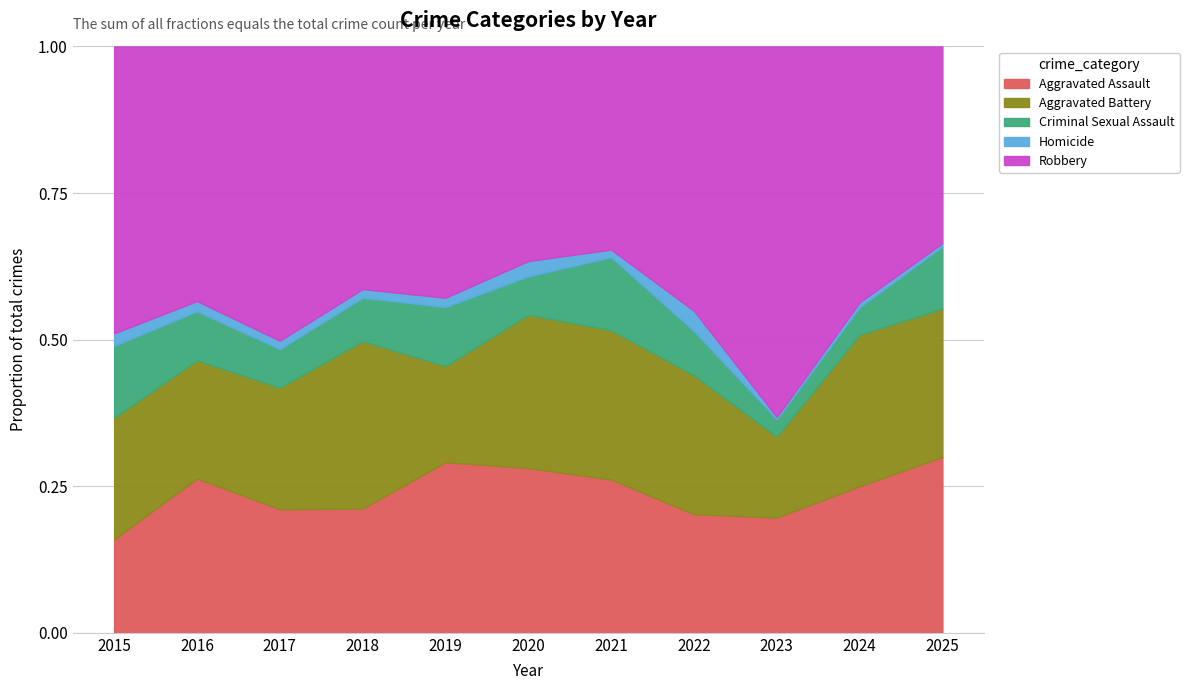

True or false: Robbery and Criminal Sexual Assault cross at least once.

False